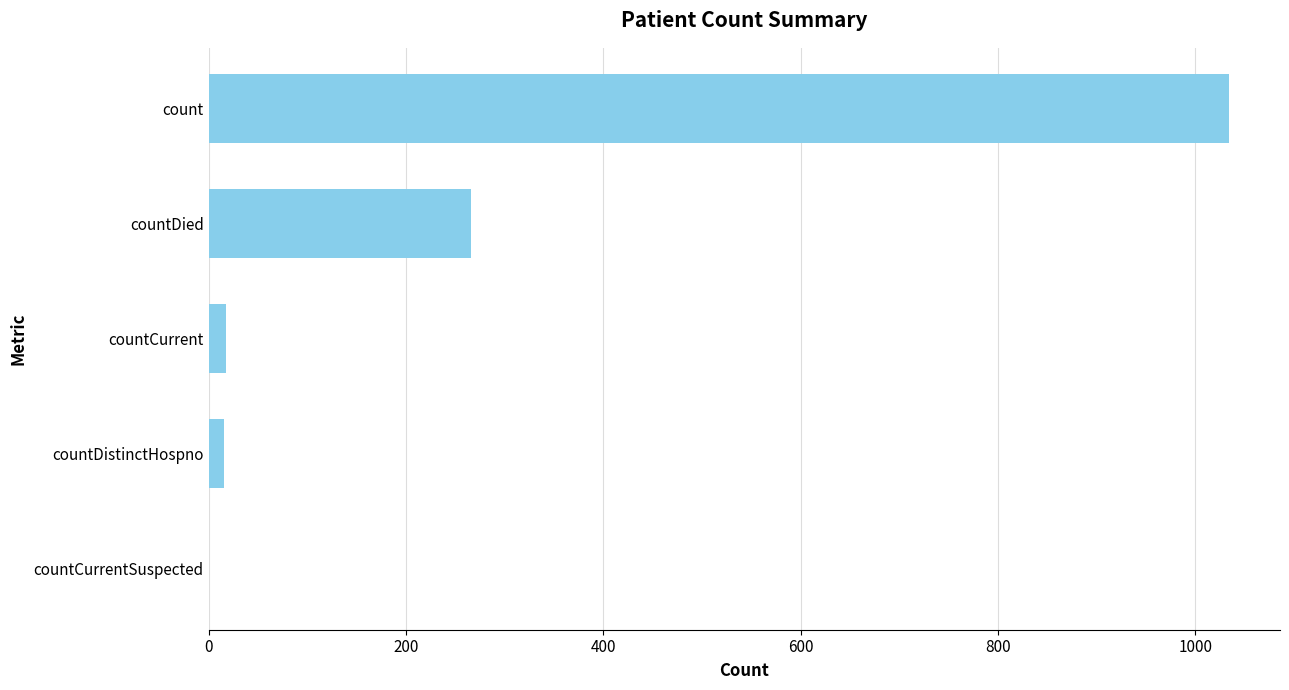

At which label is the value closest to 517?

countDied